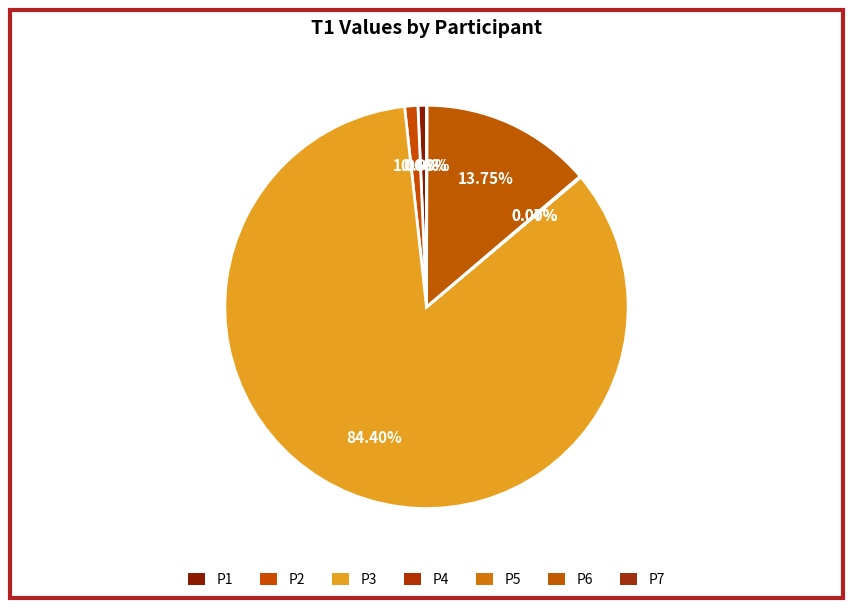

Do P5 and P2 together represent more than half of the pie?

No